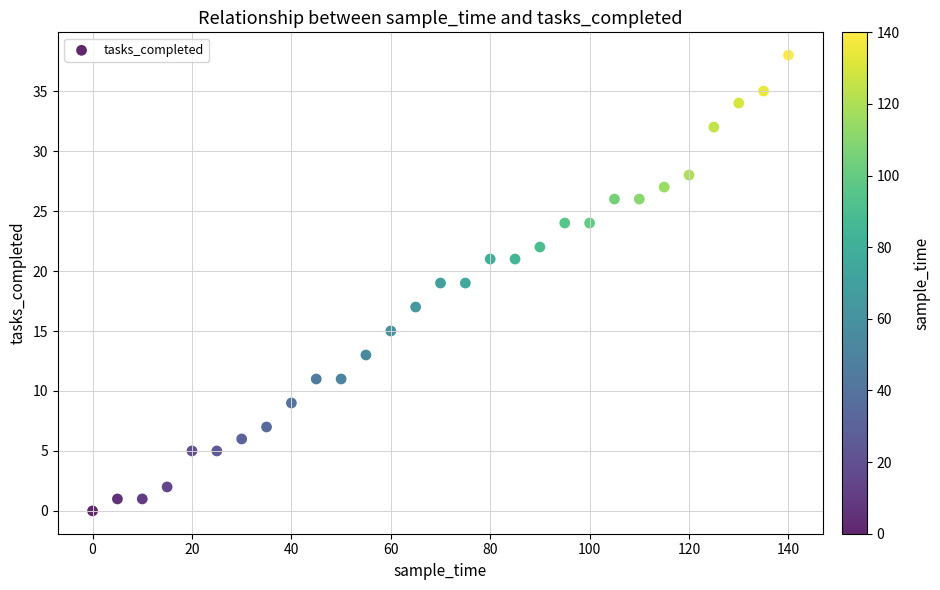

What is the range of Y values (max minus min)?

38